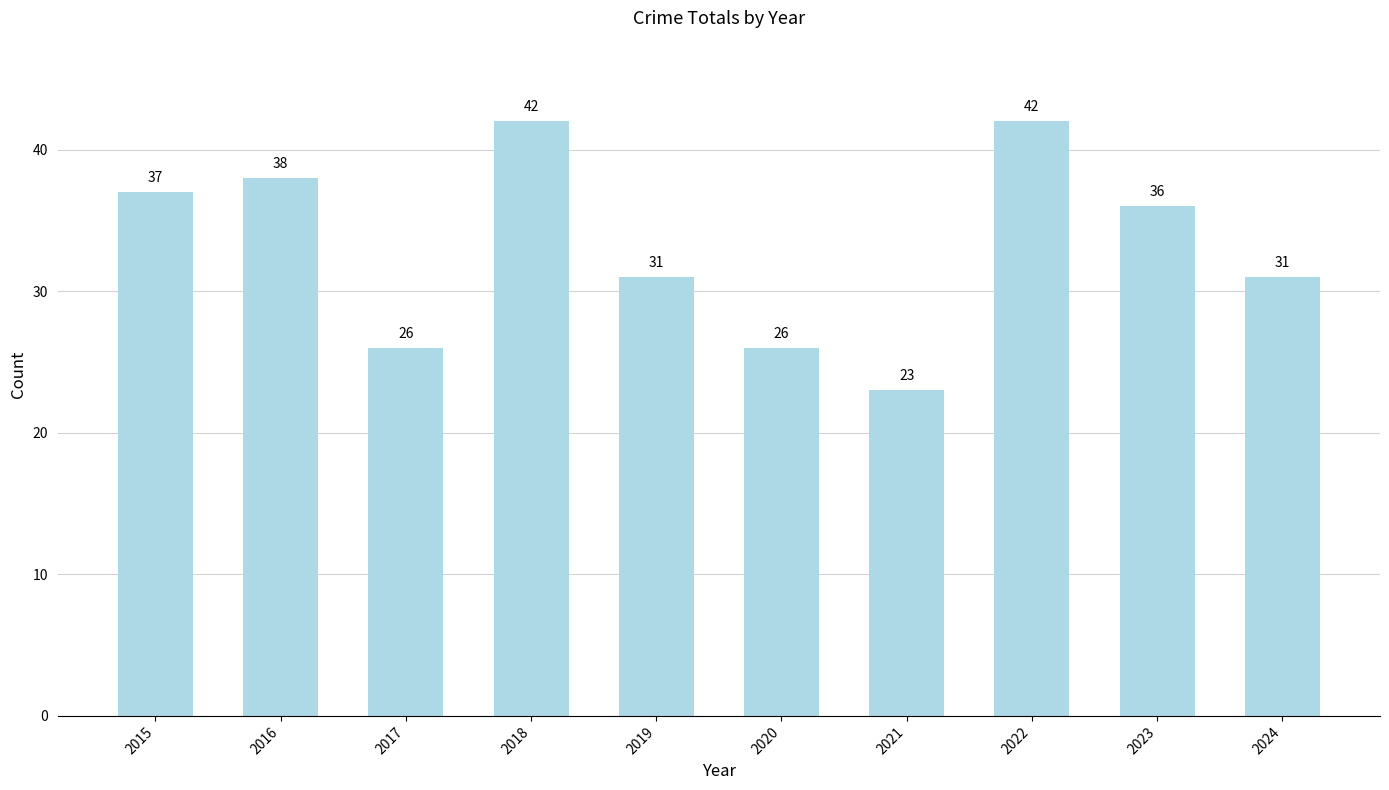

What is the value of the 7th bar from the left?

23